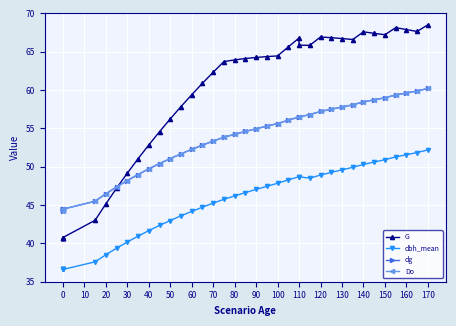

What are all the series names shown in the legend?

G, dbh_mean, dg, Do